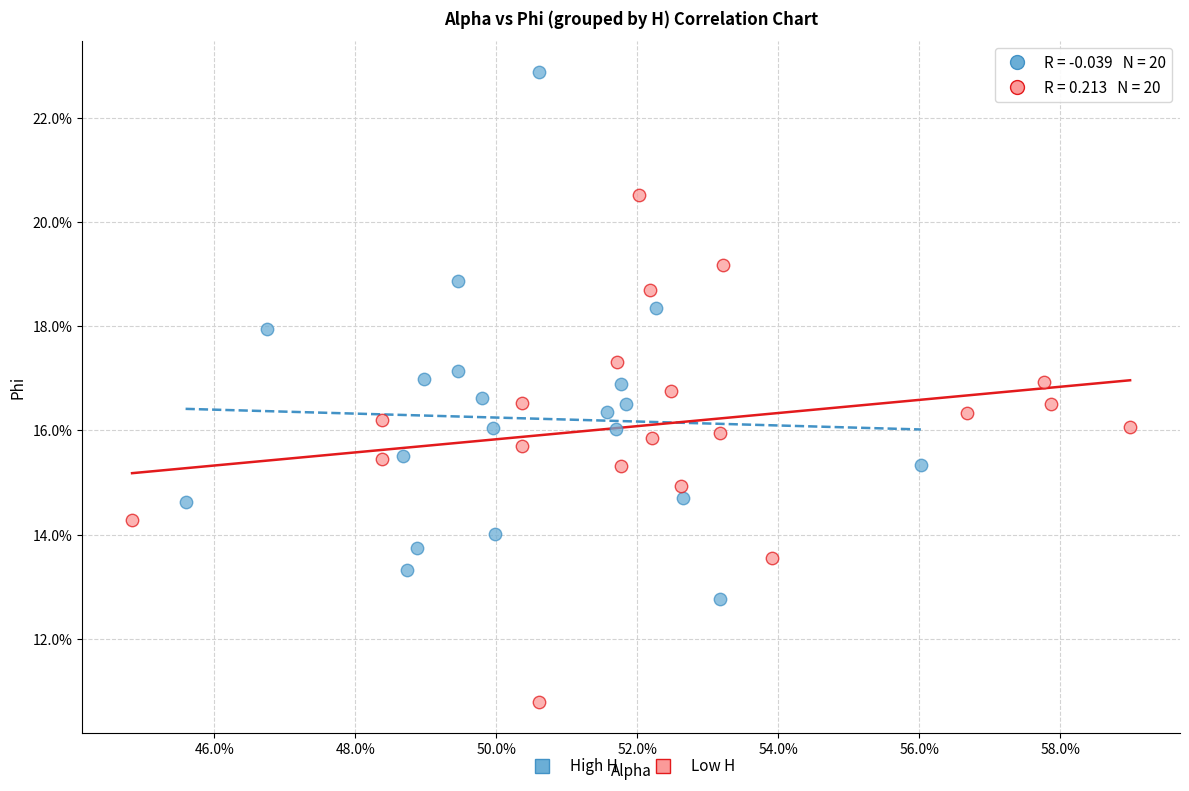

Which series has the largest Y range (max minus min)?

High H